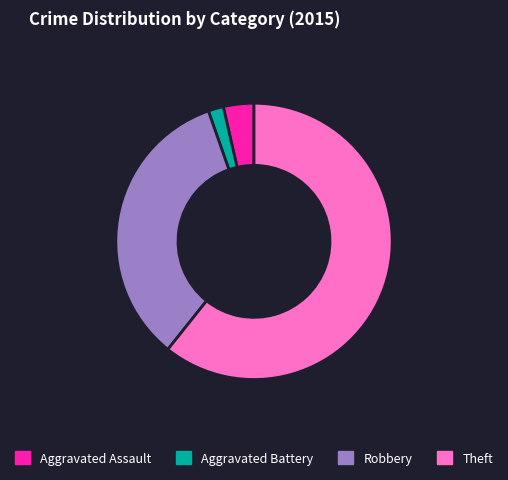

Does Theft account for over 50% of the chart?

Yes